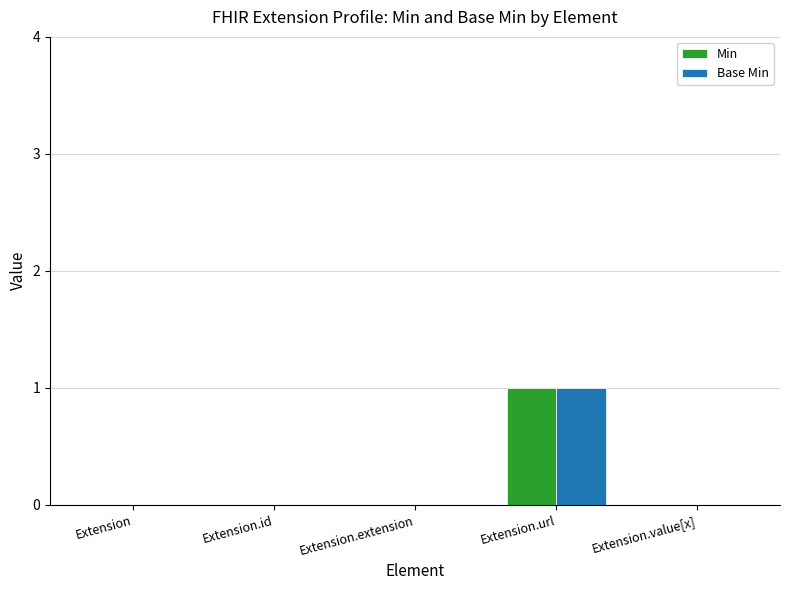

True or false: Base Min has a value of -1 at Extension.value[x].

False